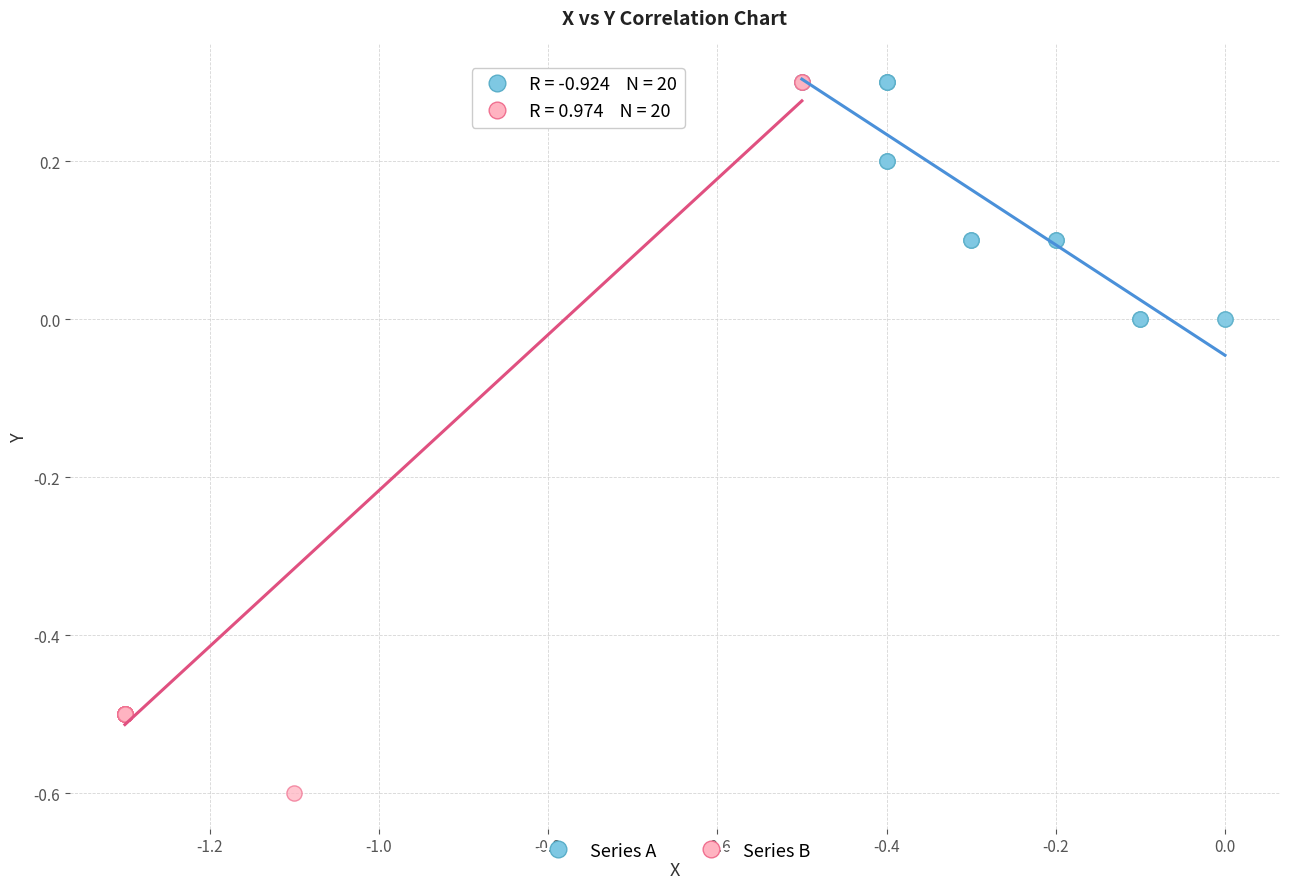

What are all the series names shown in the legend?

Series A, Series B